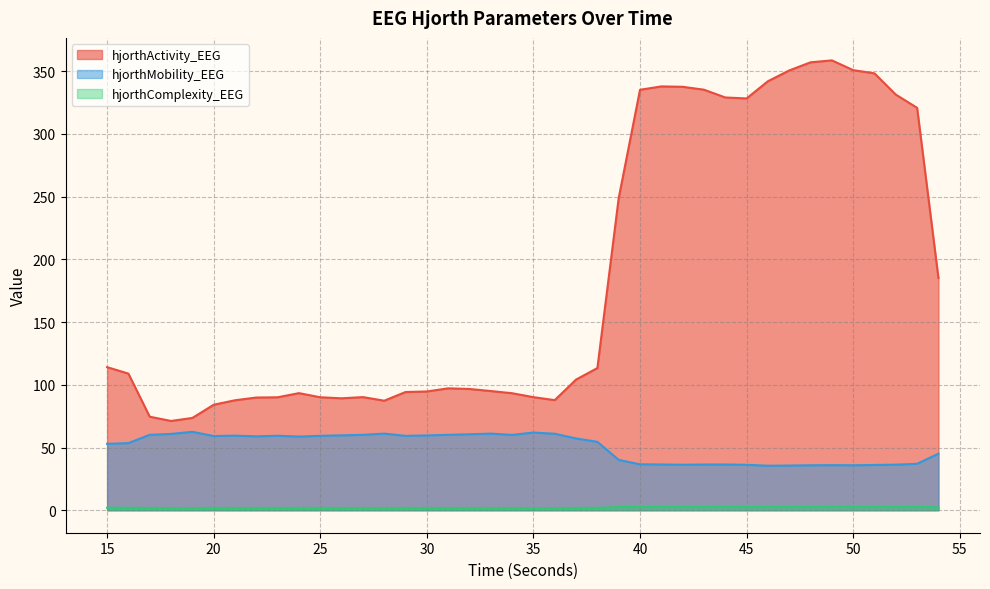

True or false: hjorthComplexity_EEG and hjorthMobility_EEG intersect in this chart.

False